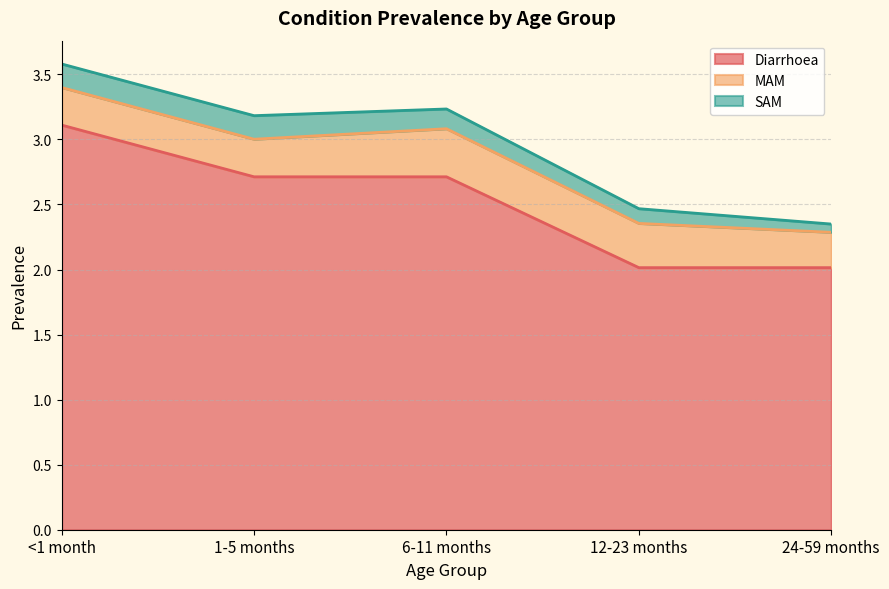

Does the chart display data point markers on the line(s)?

No